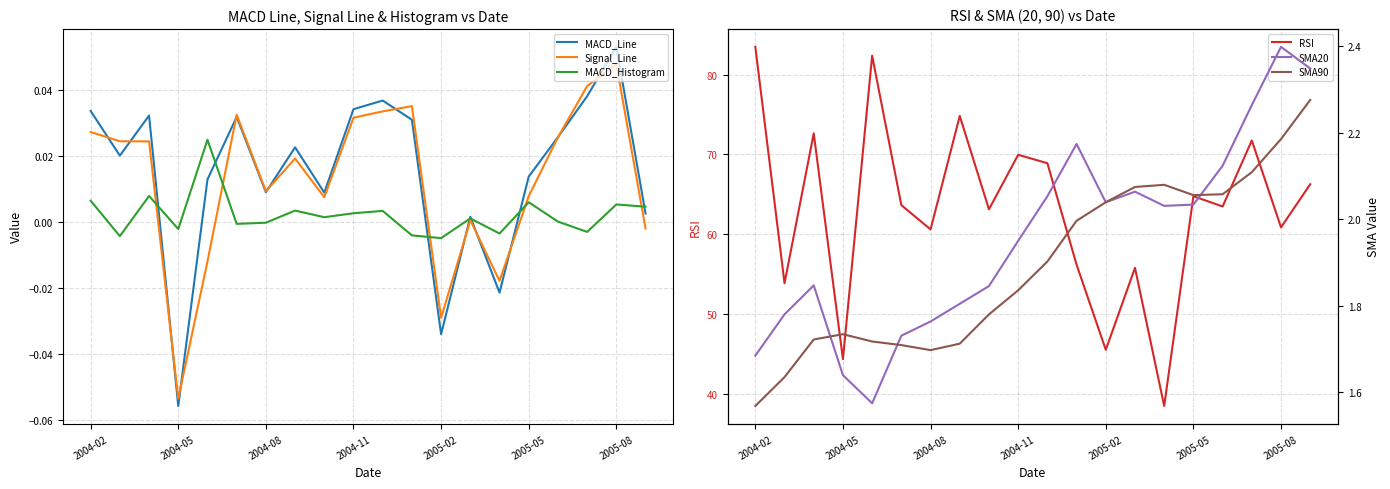

True or false: RSI and MACD_Histogram intersect in this chart.

False